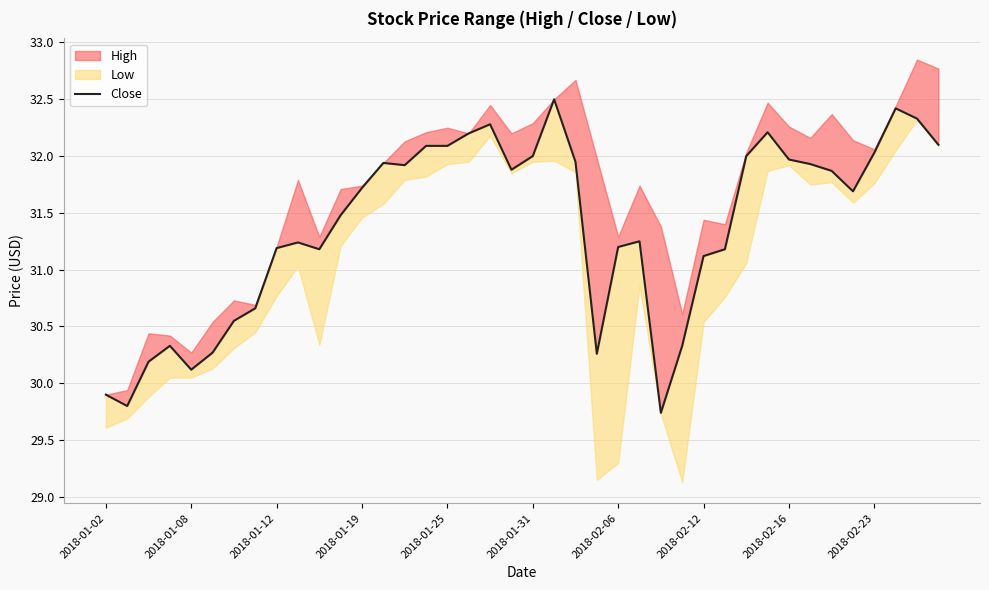

What is the sum of all values?

1255.1